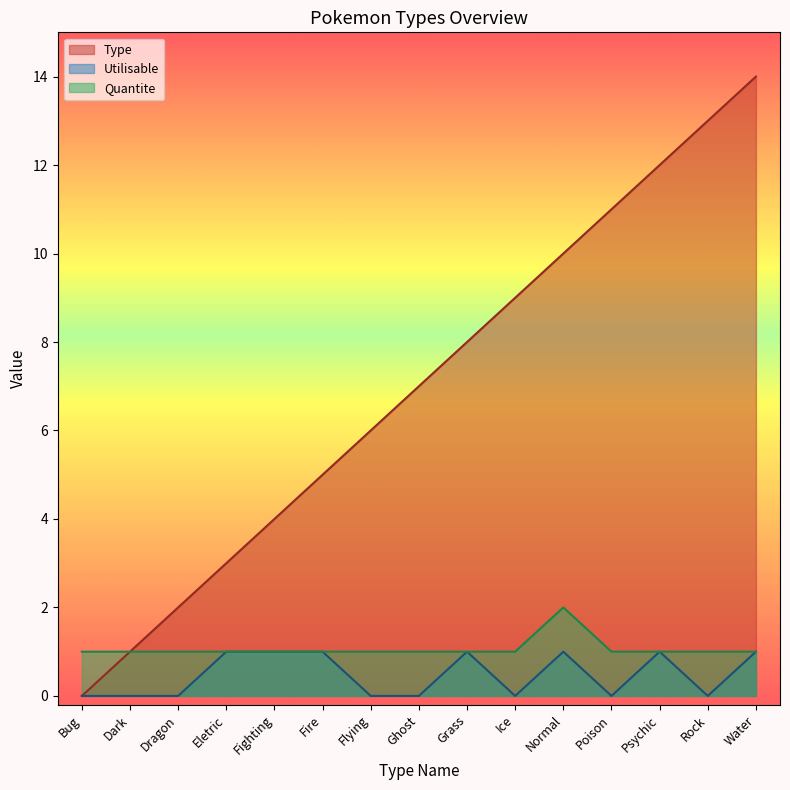

Does the chart display data point markers on the line(s)?

No